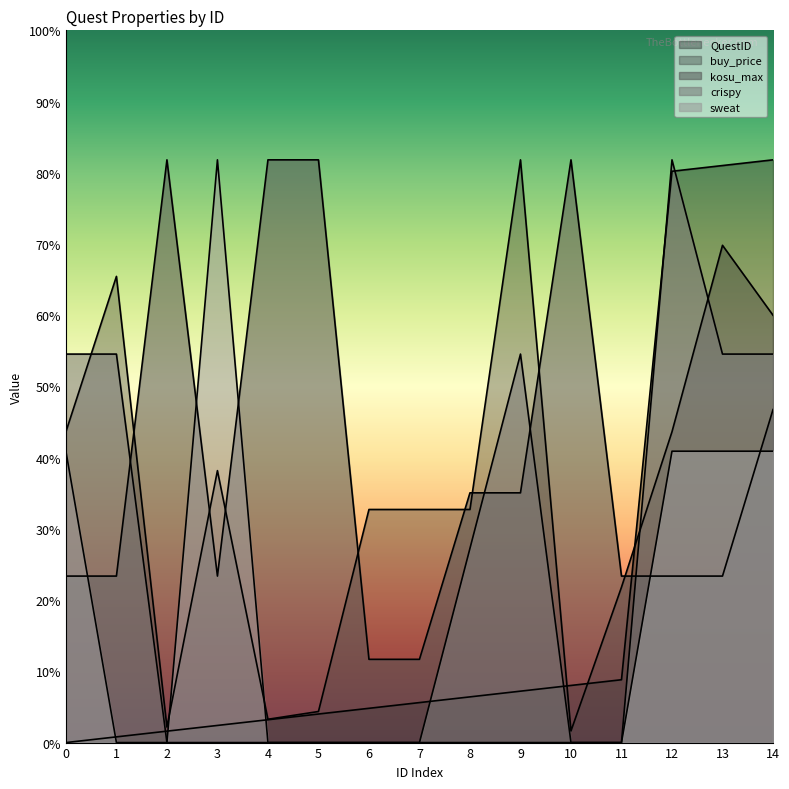

Is it true that QuestID equals 1225.2 at 14?

False